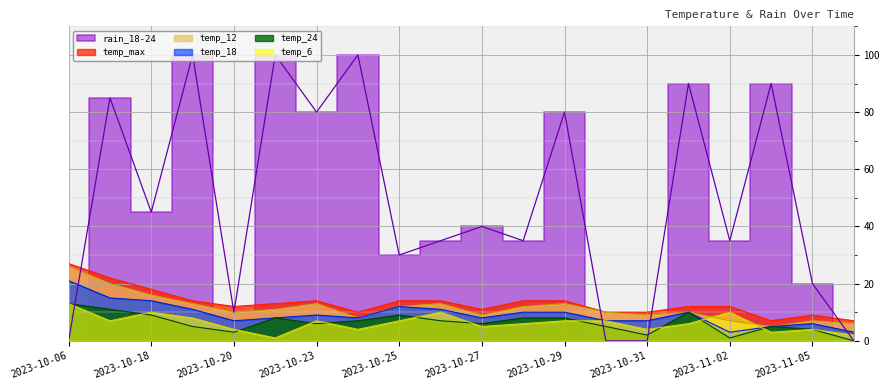

Is it true that temp_6 equals 4 at 2023-11-05?

True